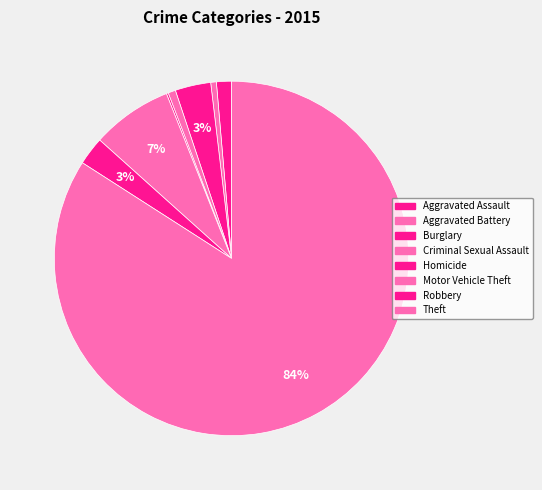

Rank the categories by value from lowest to highest.

Homicide, Aggravated Battery, Criminal Sexual Assault, Aggravated Assault, Robbery, Burglary, Motor Vehicle Theft, Theft